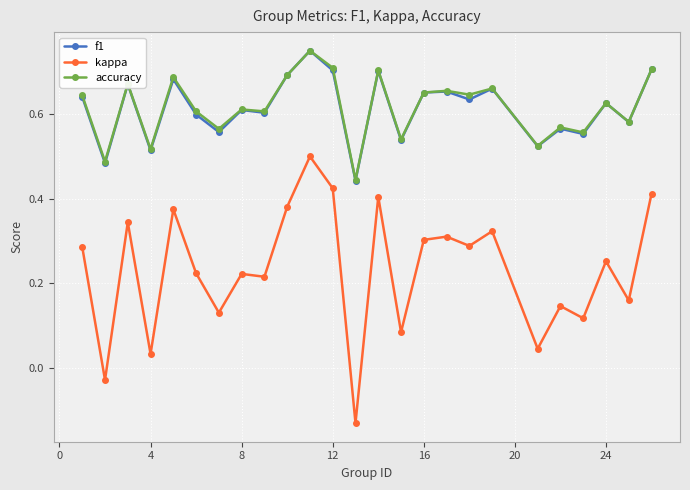

Which series has the widest spread of values?

kappa